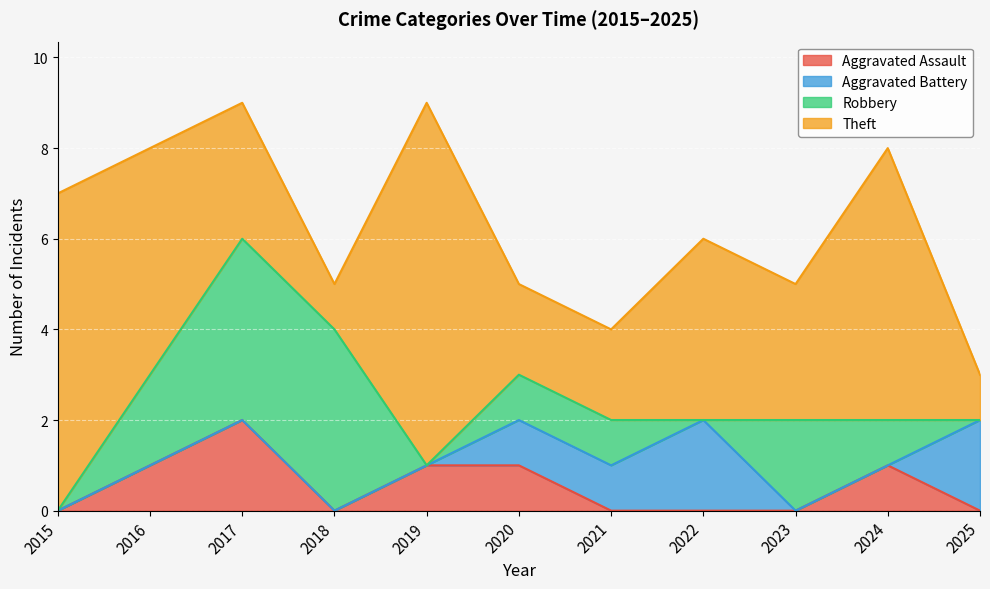

The value of Aggravated Assault at 2015 is 1. True or false?

False